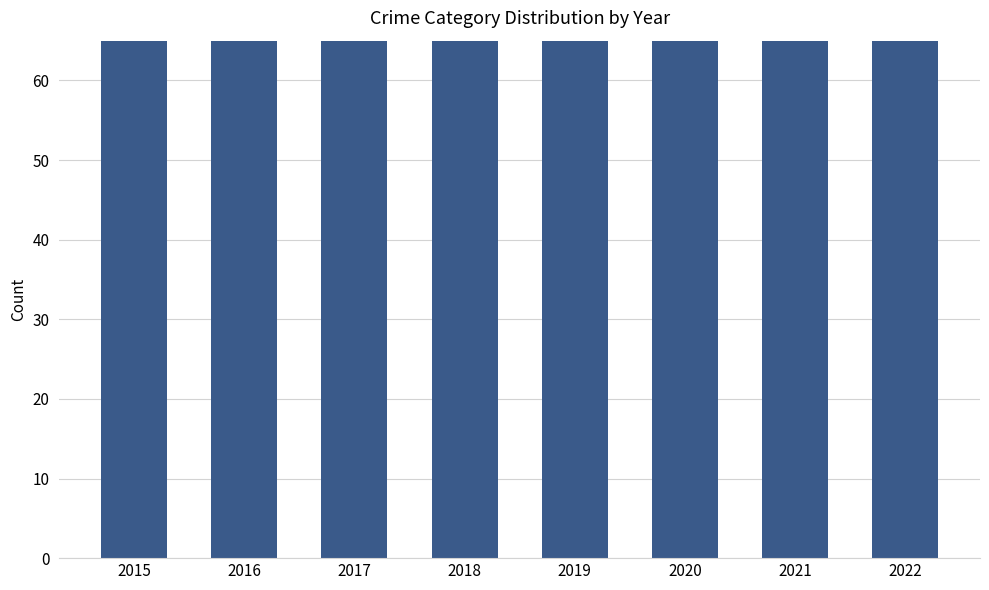

What is the ratio of the value at 2021 to the value at 2017?

0.8